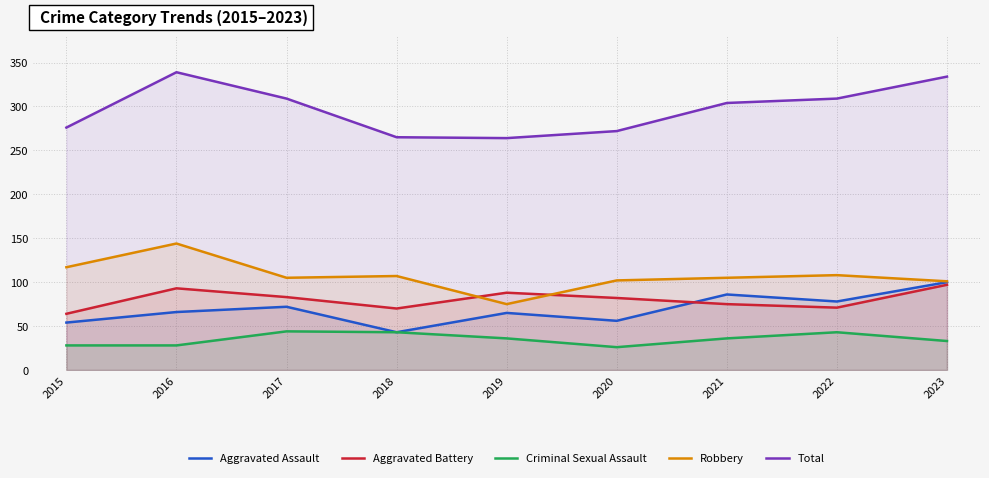

Reading left to right, transcribe all the data shown in this chart.

Aggravated Assault: 54	66	72	43	65	56	86	78	100
Aggravated Battery: 64	93	83	70	88	82	75	71	97
Criminal Sexual Assault: 28	28	44	43	36	26	36	43	33
Robbery: 117	144	105	107	75	102	105	108	101
Total: 276	339	309	265	264	272	304	309	334